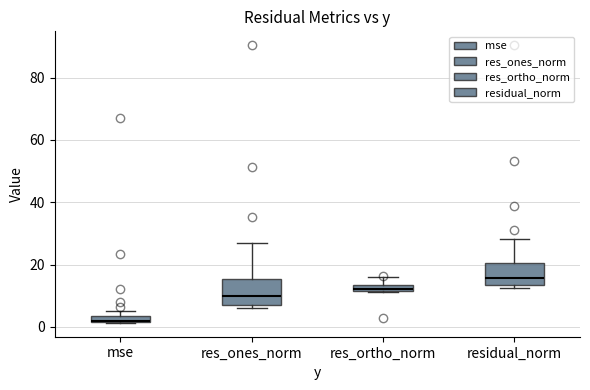

Where does the median line of the box for residual_norm sit on the y-axis? The values are not printed on the chart, so give them approximately, as read against the axis.

16